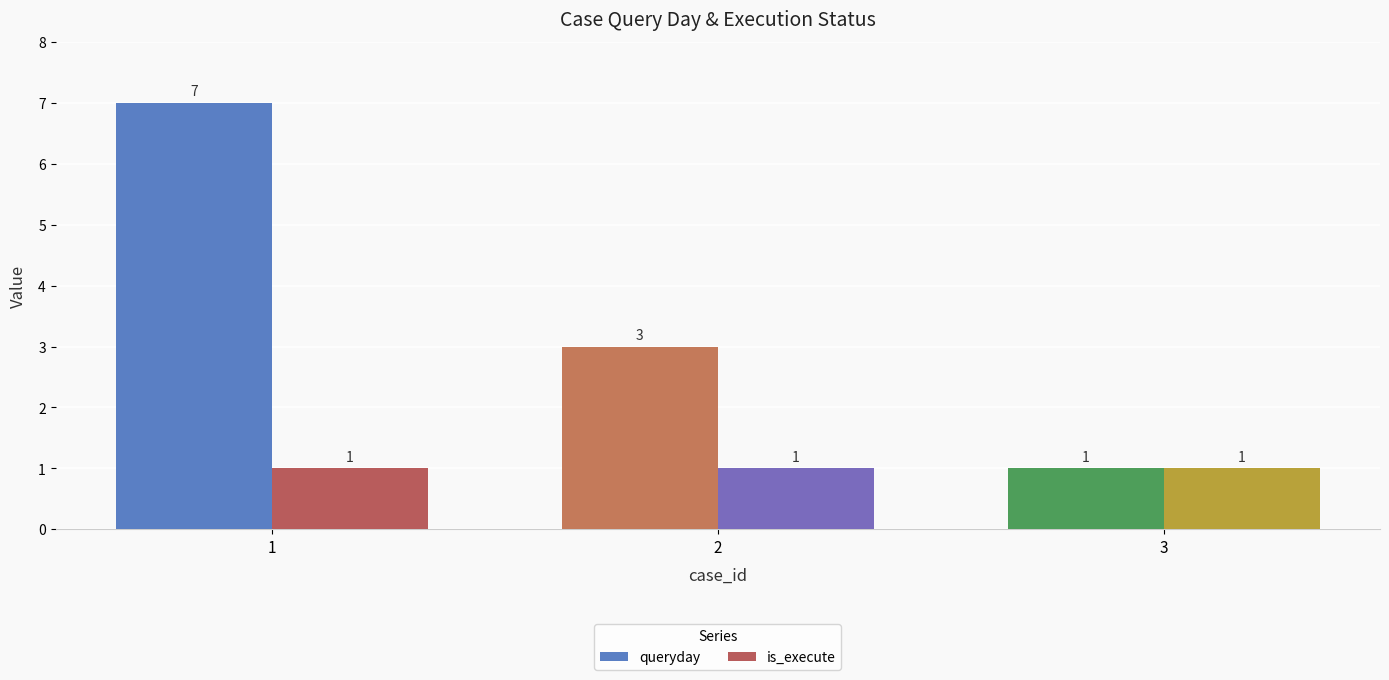

What is the minimum value shown in the chart?

1